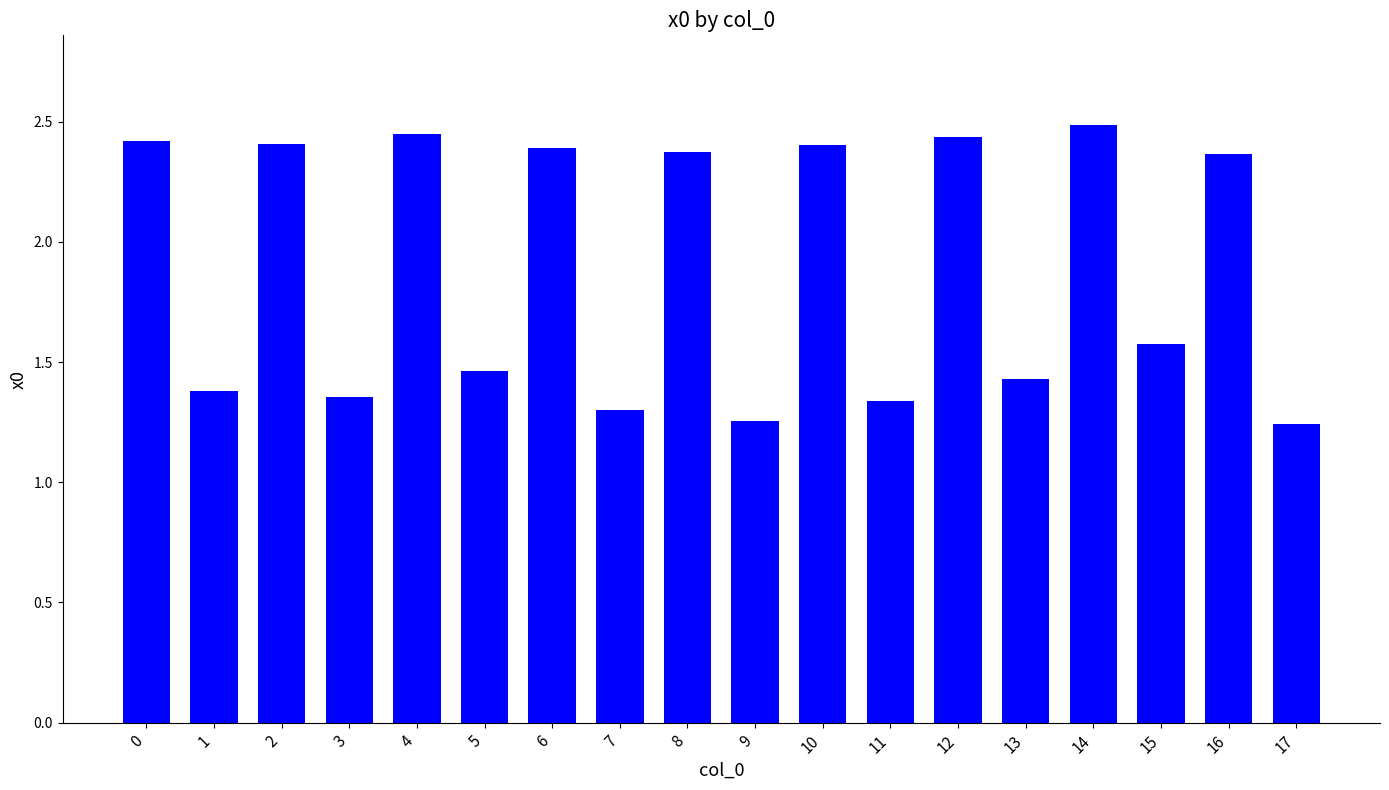

What is the sum of all values?

34.1